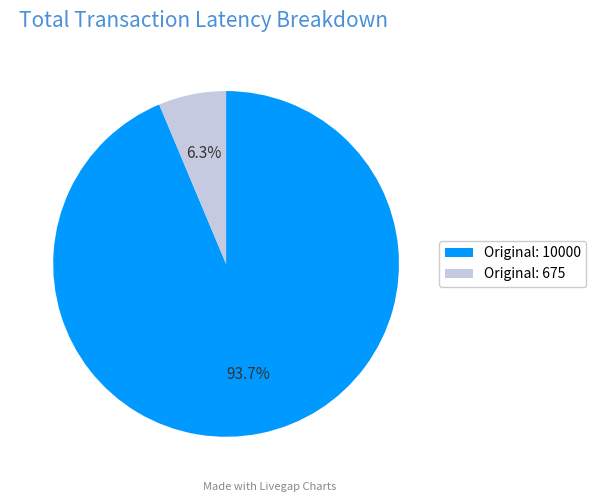

Which has a higher value, Original: 675 or Original: 10000?

Original: 10000